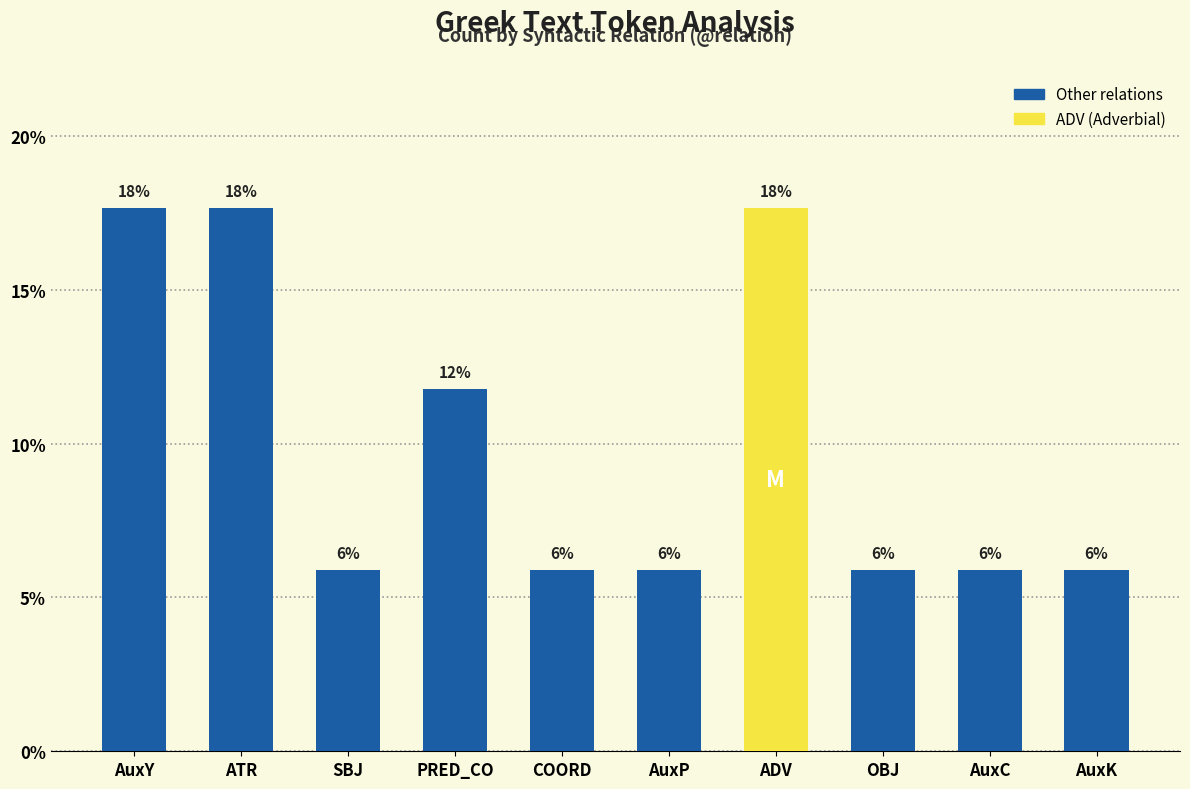

List the labels in order of value, smallest first.

SBJ, COORD, AuxP, OBJ, AuxC, AuxK, PRED_CO, AuxY, ATR, ADV